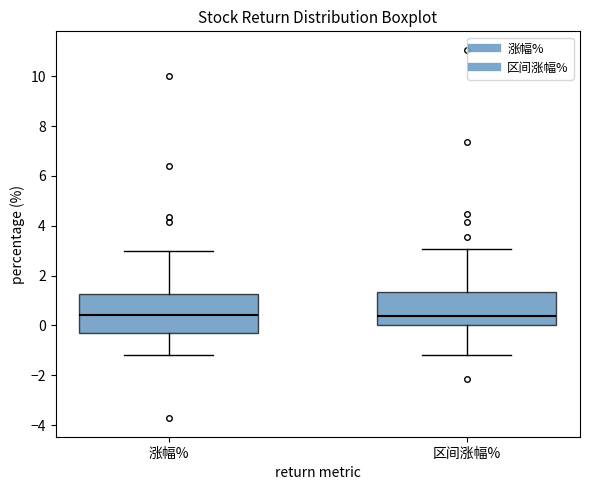

Reading left to right, read every box against the y-axis: the position of its median line, the range the box covers, and the ends of its whiskers. The values are not printed on the chart, so give them approximately, as read against the axis.

涨幅%: median 0.4, box -0.4 to 1.2, whiskers -1.2 to 3.0
区间涨幅%: median 0.4, box 0.0 to 1.4, whiskers -1.2 to 3.0